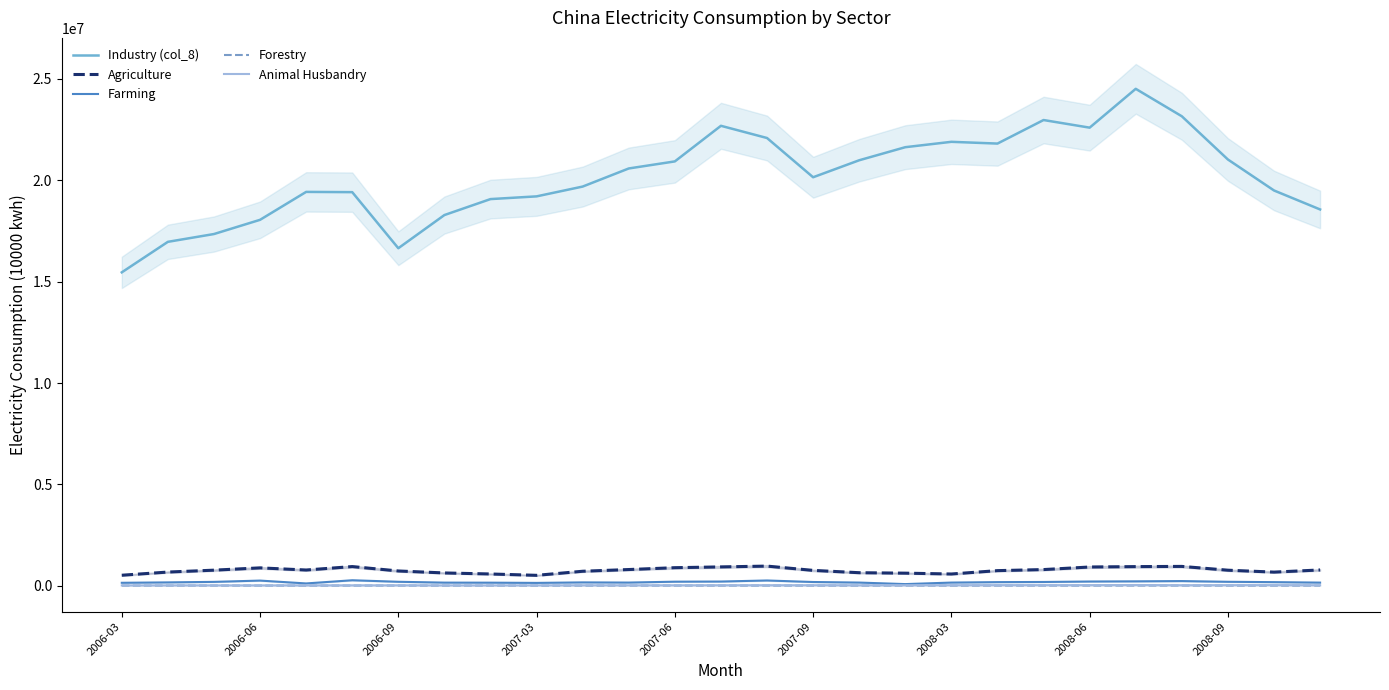

True or false: Industry (col_8) and Animal Husbandry intersect in this chart.

False